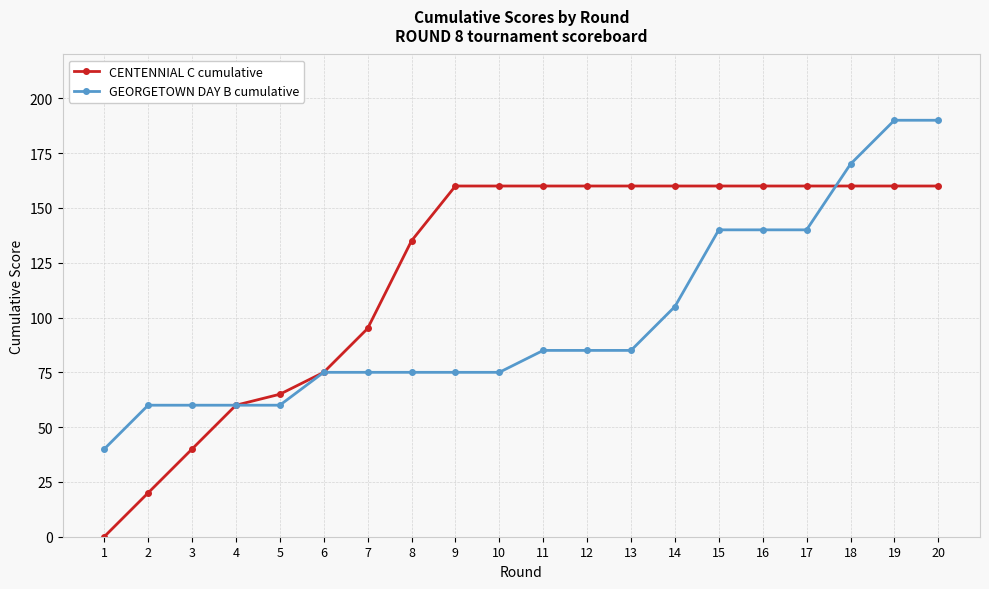

Reading left to right, transcribe all the data shown in this chart.

CENTENNIAL C cumulative: 1=0	2=20	3=40	4=60	5=65	6=75	7=95	8=135	9=160	10=160	11=160	12=160	13=160	14=160	15=160	16=160	17=160	18=160	19=160	20=160
GEORGETOWN DAY B cumulative: 1=40	2=60	3=60	4=60	5=60	6=75	7=75	8=75	9=75	10=75	11=85	12=85	13=85	14=105	15=140	16=140	17=140	18=170	19=190	20=190